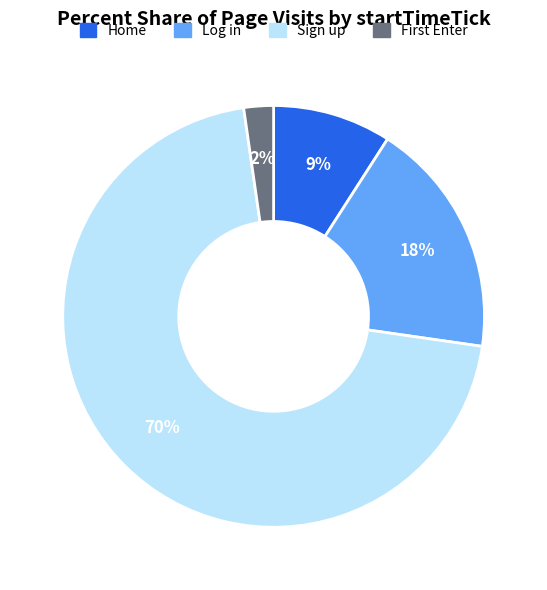

Which category has the biggest portion of the pie?

Sign up